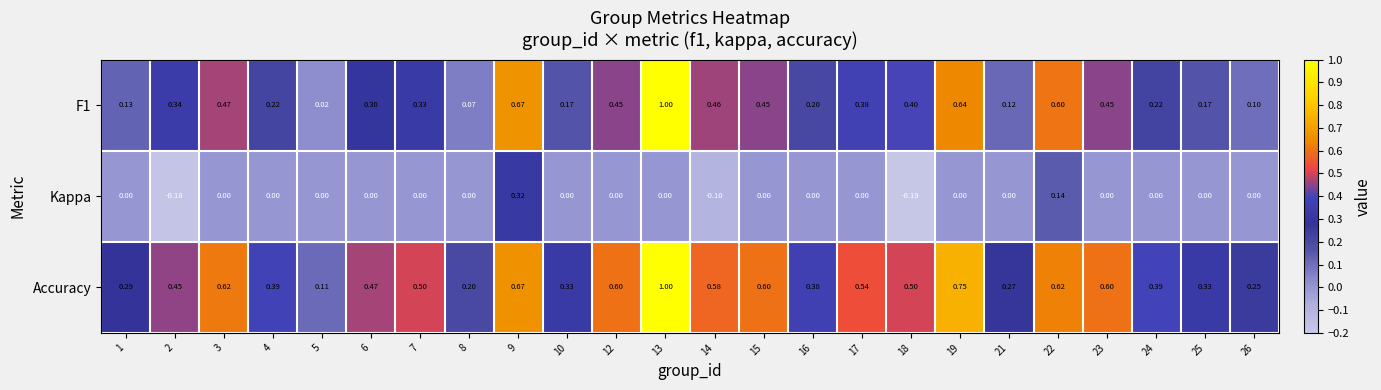

Between 5 and 22, which series saw the biggest shift?

F1